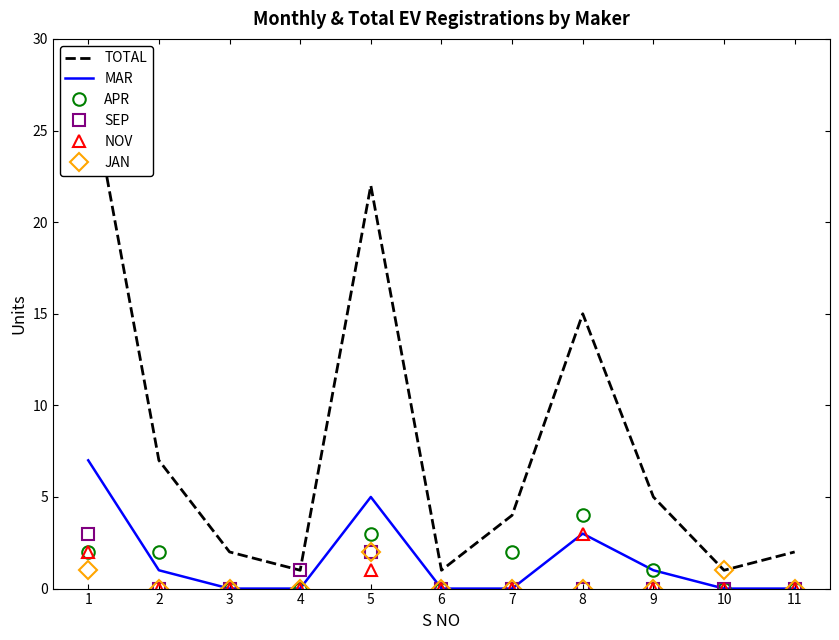

At 7, list the series in order from smallest to largest.

MAR, SEP, NOV, JAN, APR, TOTAL